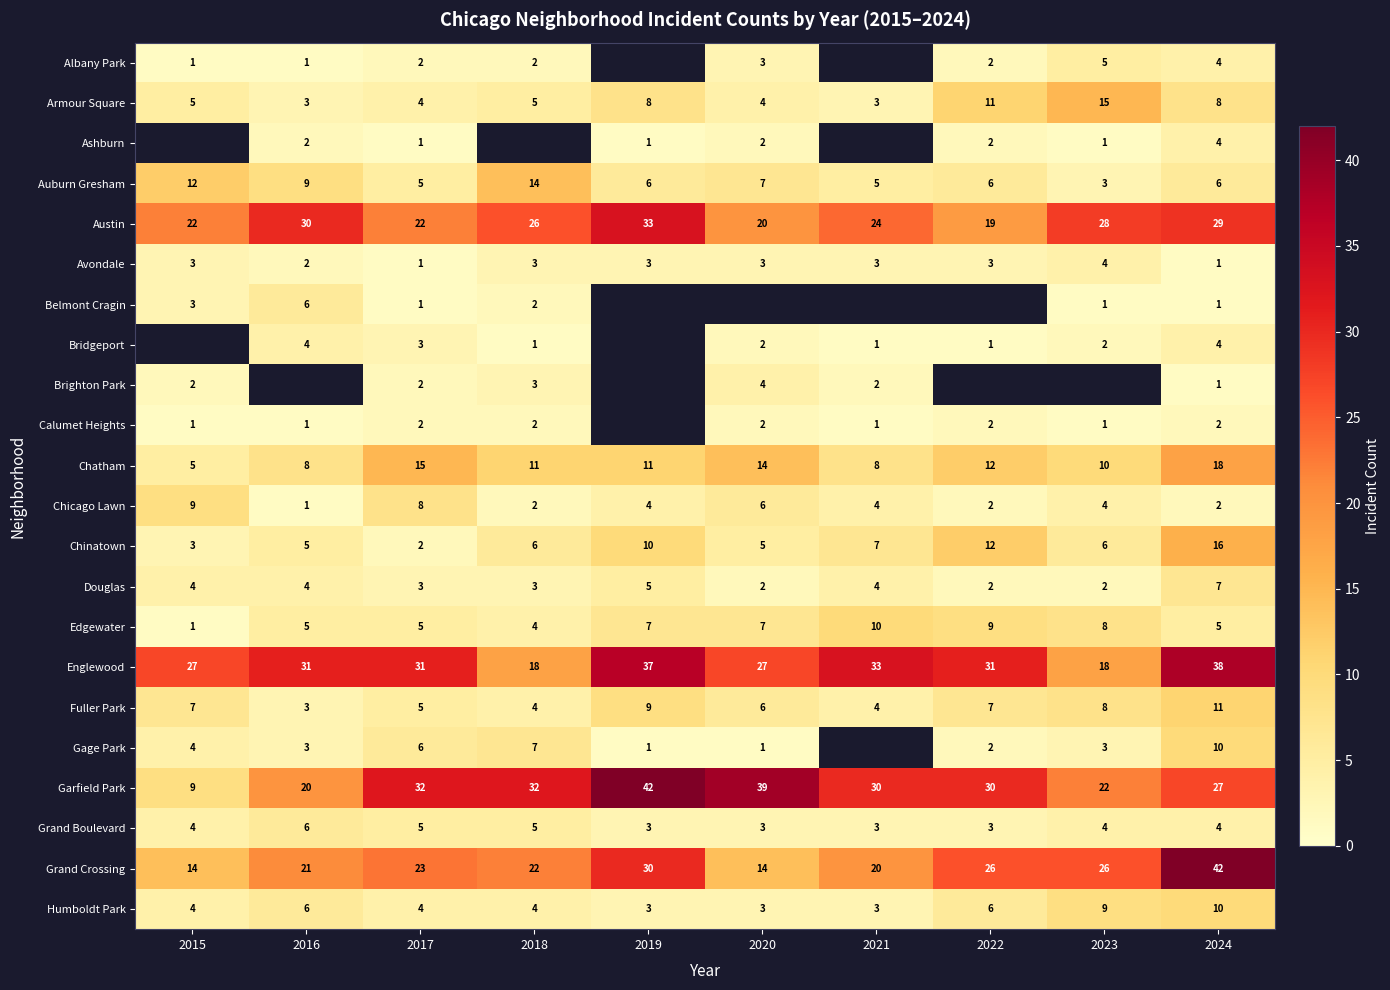

What is the spread (max minus min) of values at 2016?

30.0